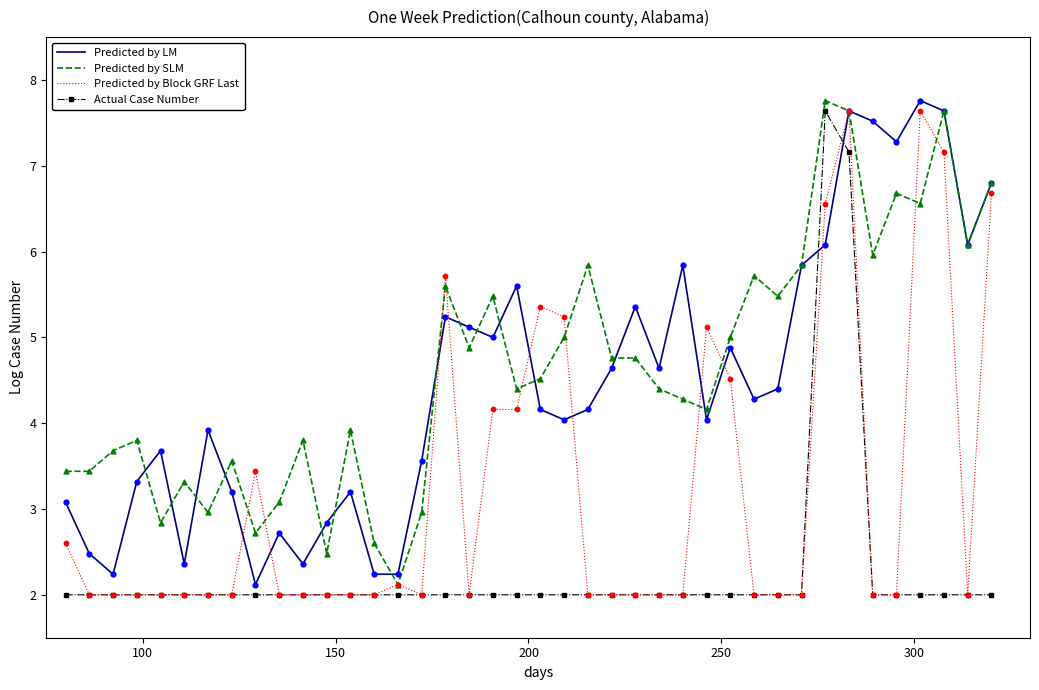

What is the highest value of the Predicted by Block GRF Last series?

7.6